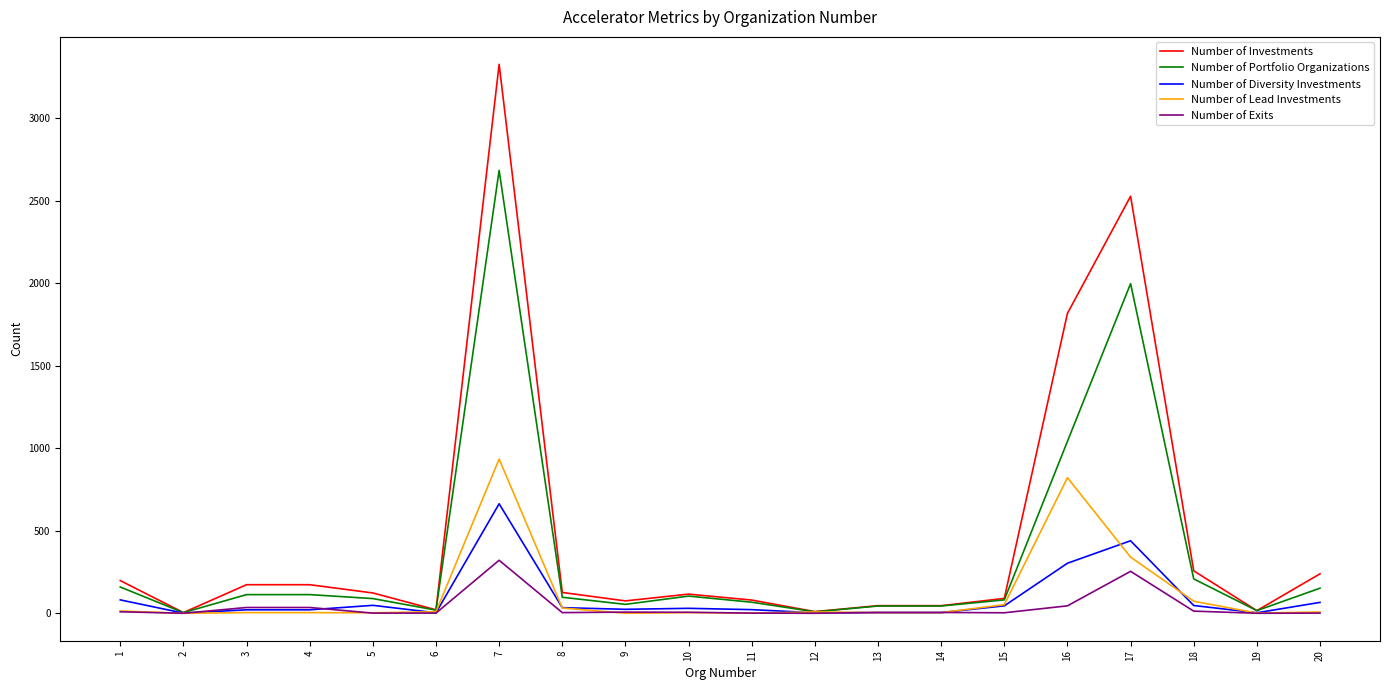

What is the maximum value for Number of Lead Investments?

935